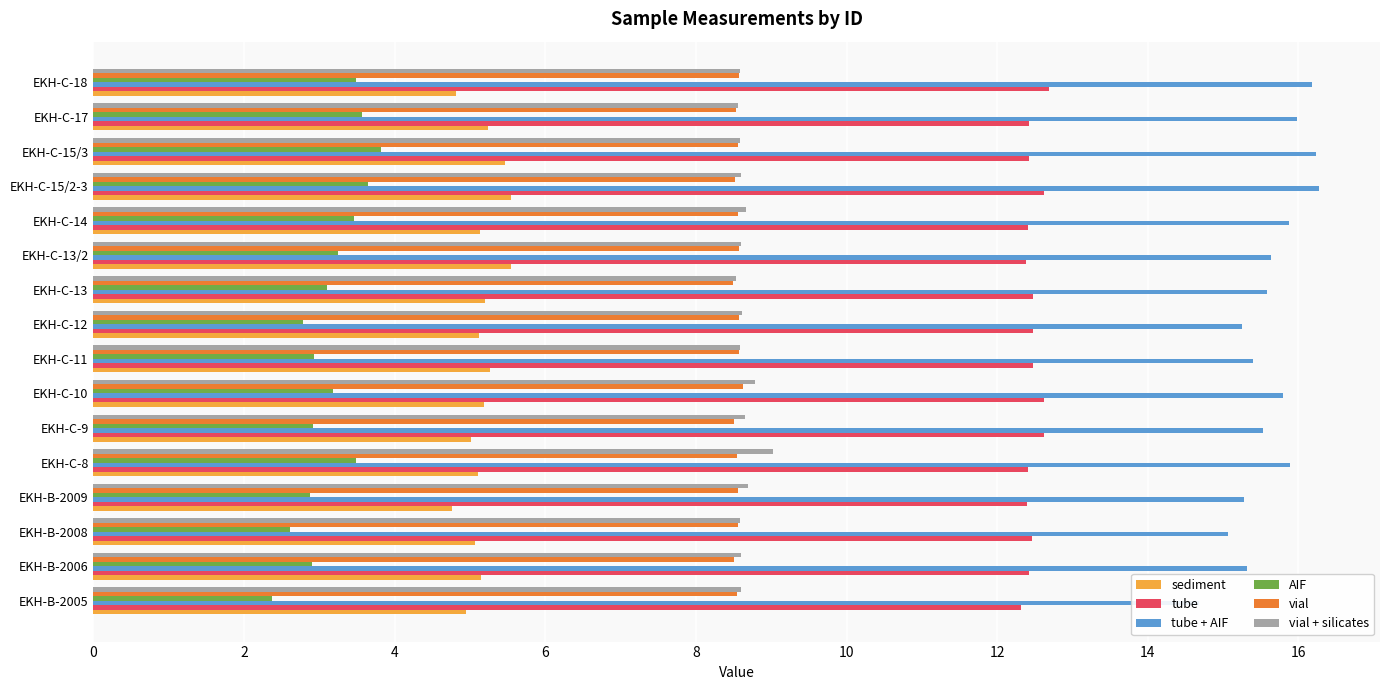

What is the total value across all series at EKH-C-15/3?

55.1